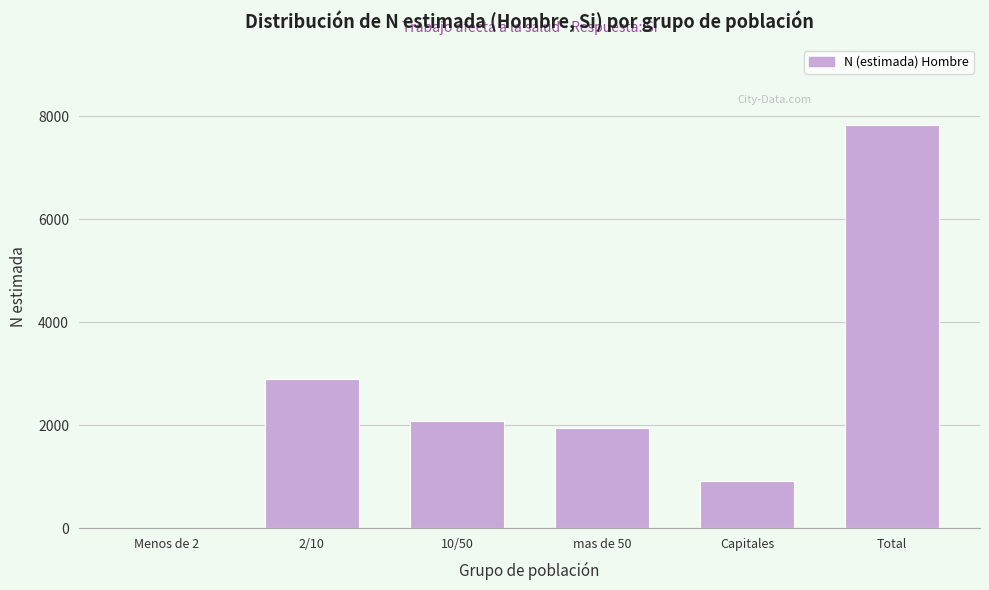

Reading right to left, list all the values displayed in this chart.

Total=7827	Capitales=923	mas de 50=1934	10/50=2071	2/10=2899	Menos de 2=0